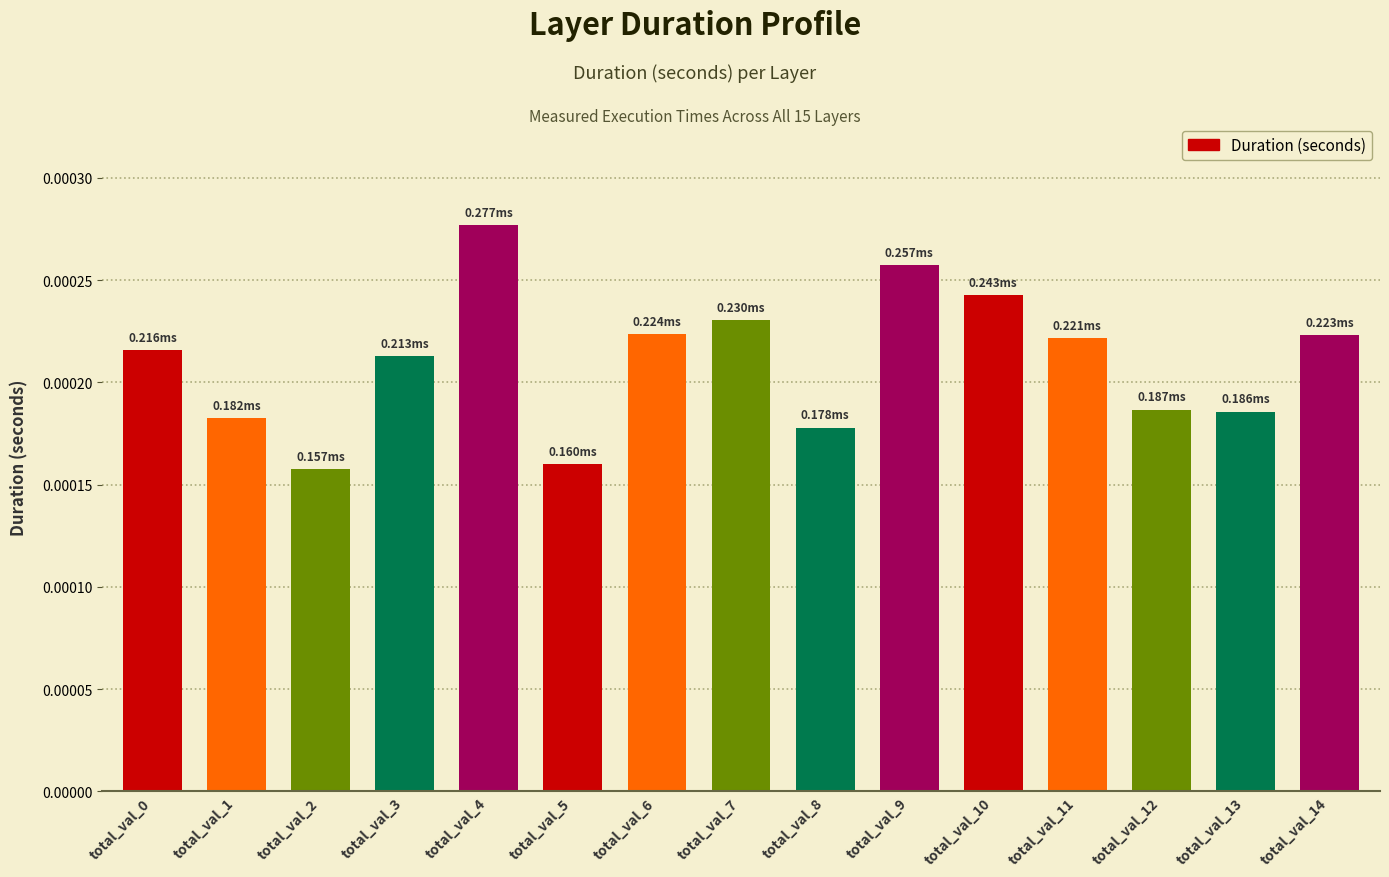

Are the bars horizontal?

No